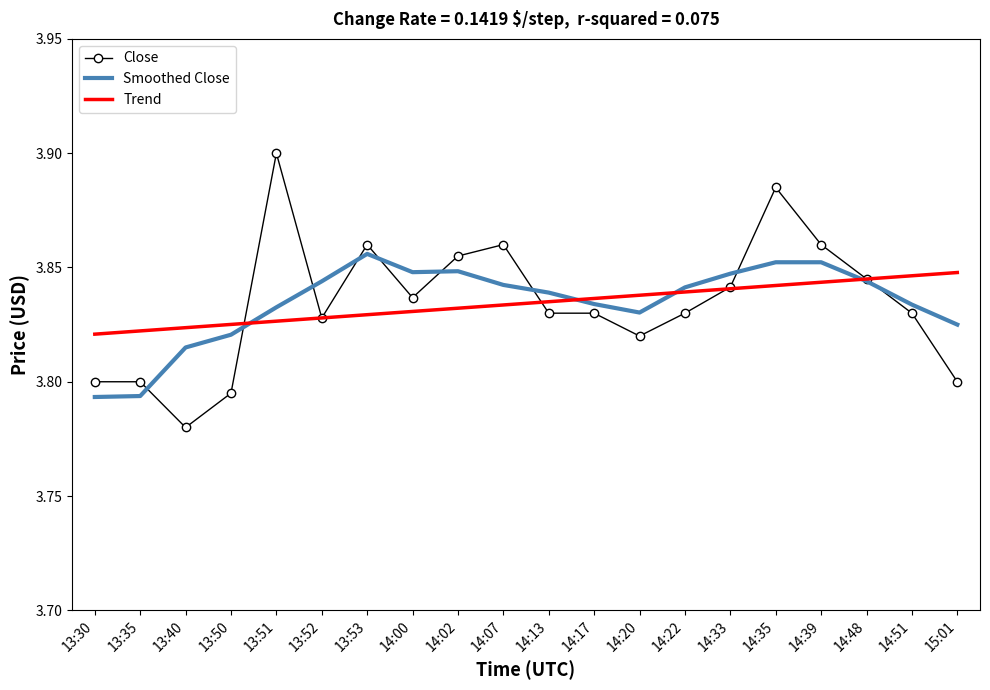

Where is the first local maximum for Smoothed Close?

13:53